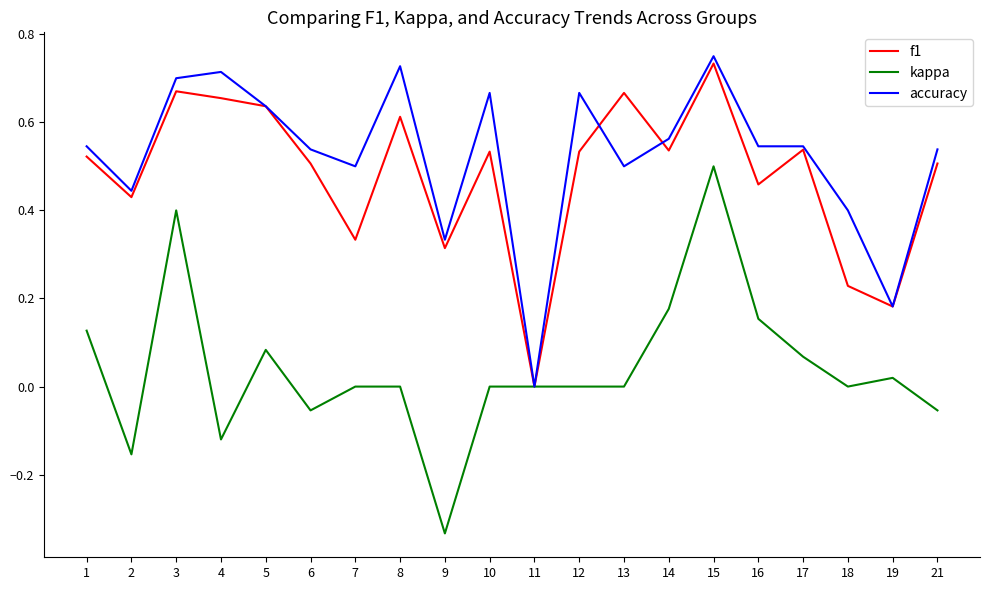

Which series has the largest total across all categories?

accuracy